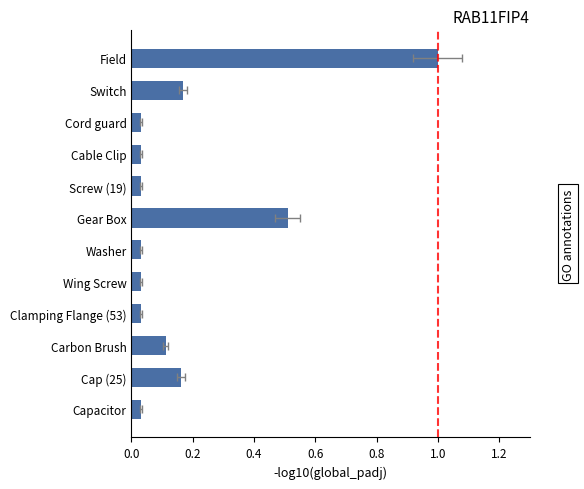

Count the number of data series in this chart.

1